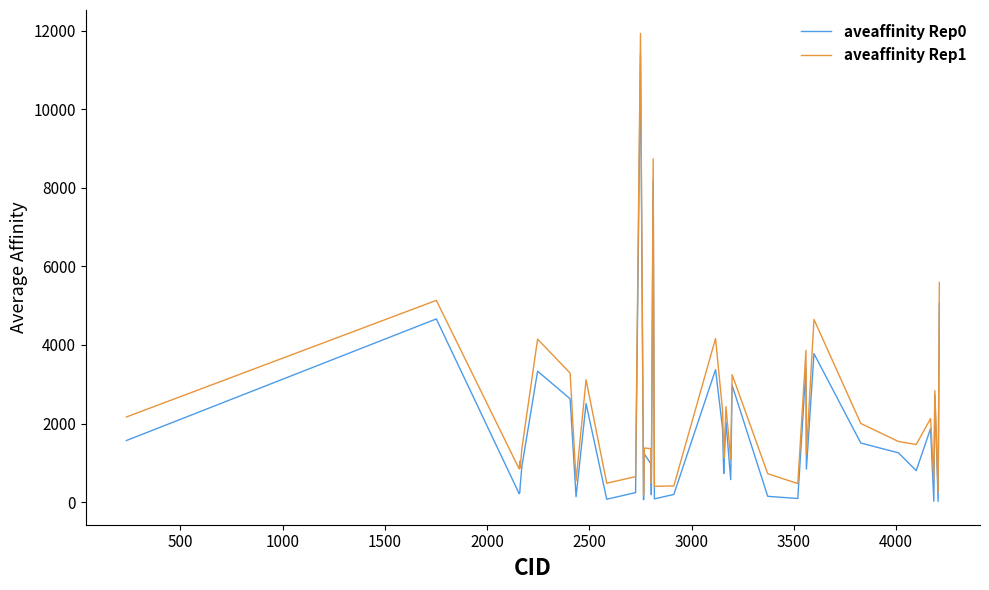

What is the average value of the aveaffinity Rep1 series?

2286.3